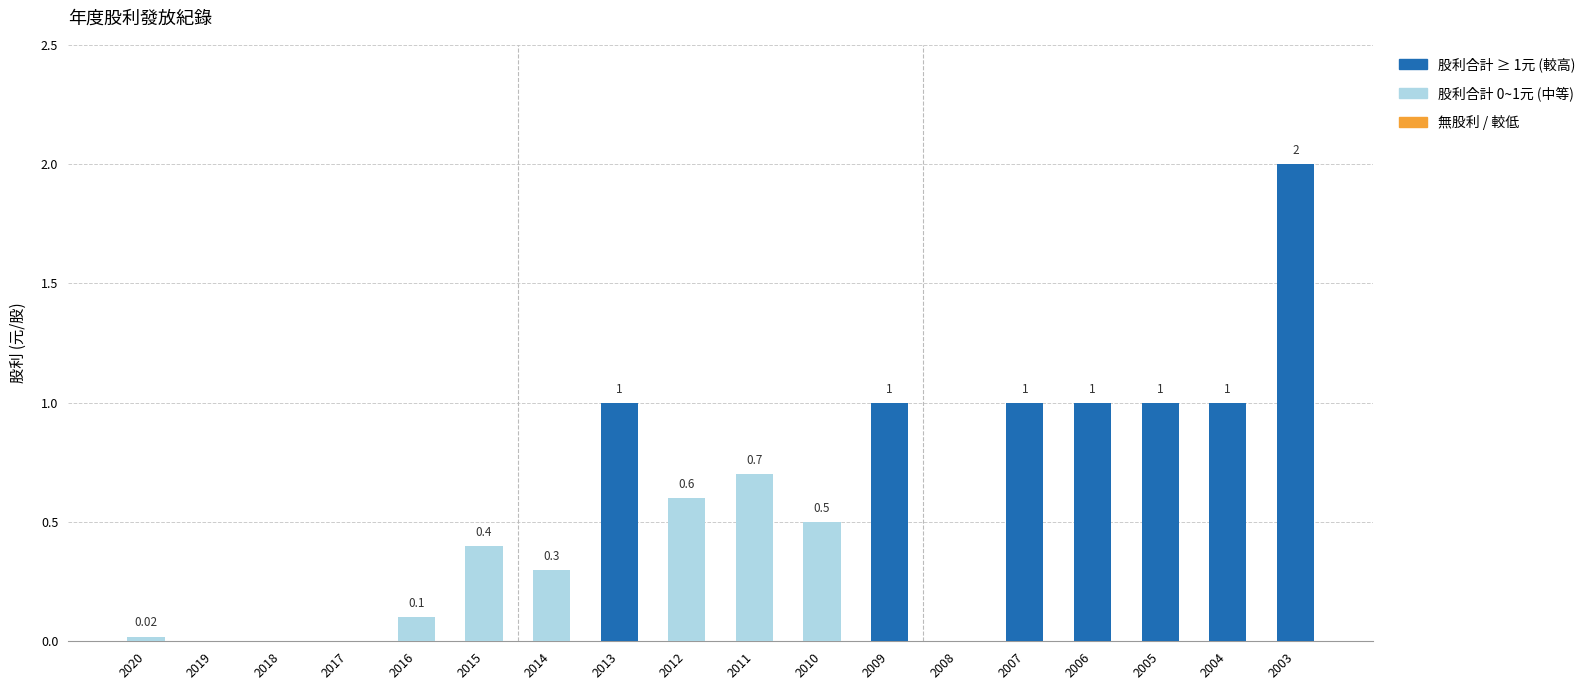

What is the maximum value shown in the chart?

2.0